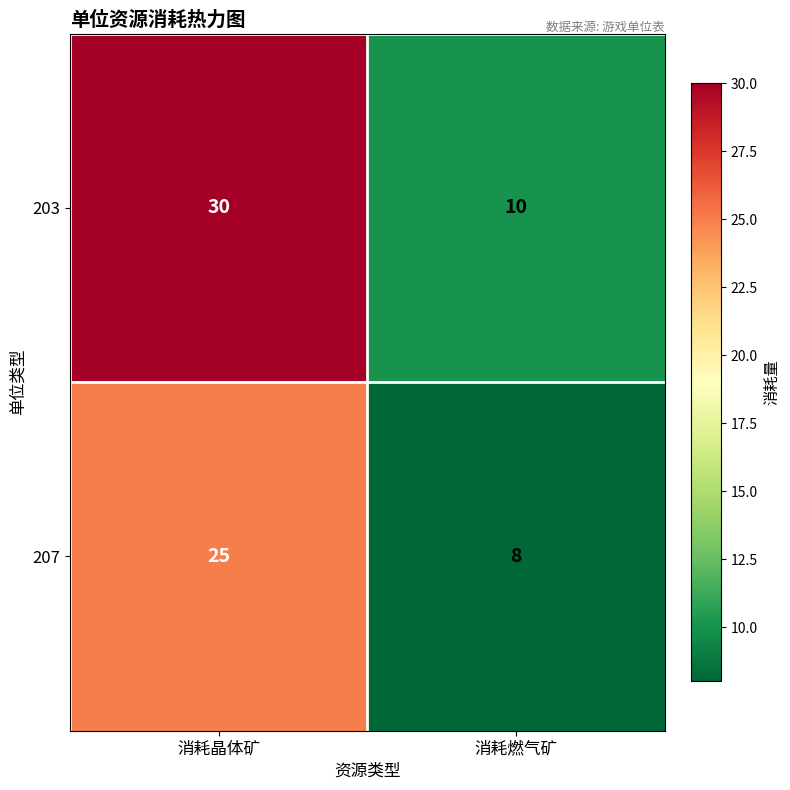

What is the difference between the maximum and minimum values in the 203 series?

20